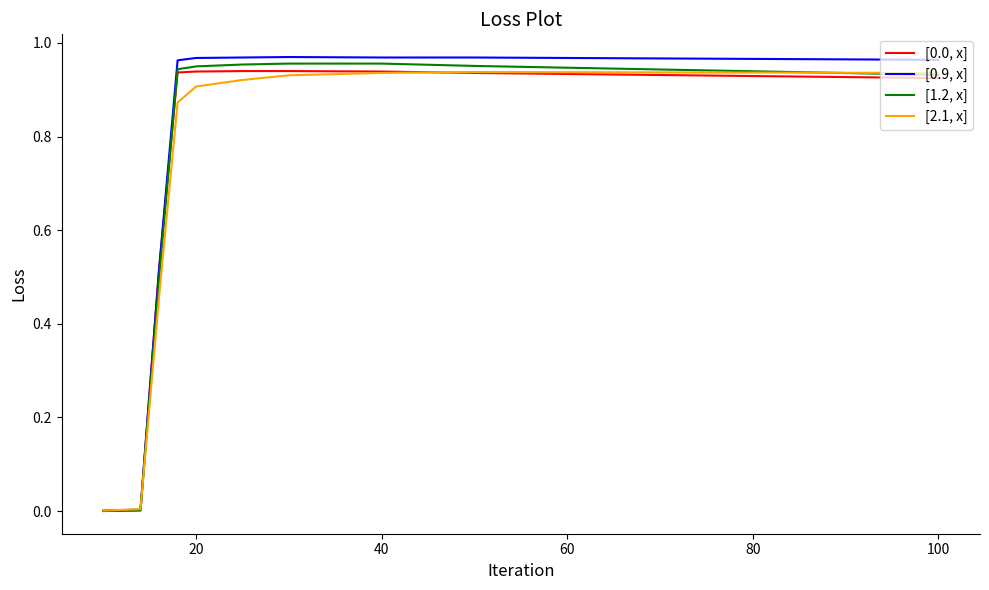

Which series has the largest range (max minus min)?

[0.9, x]